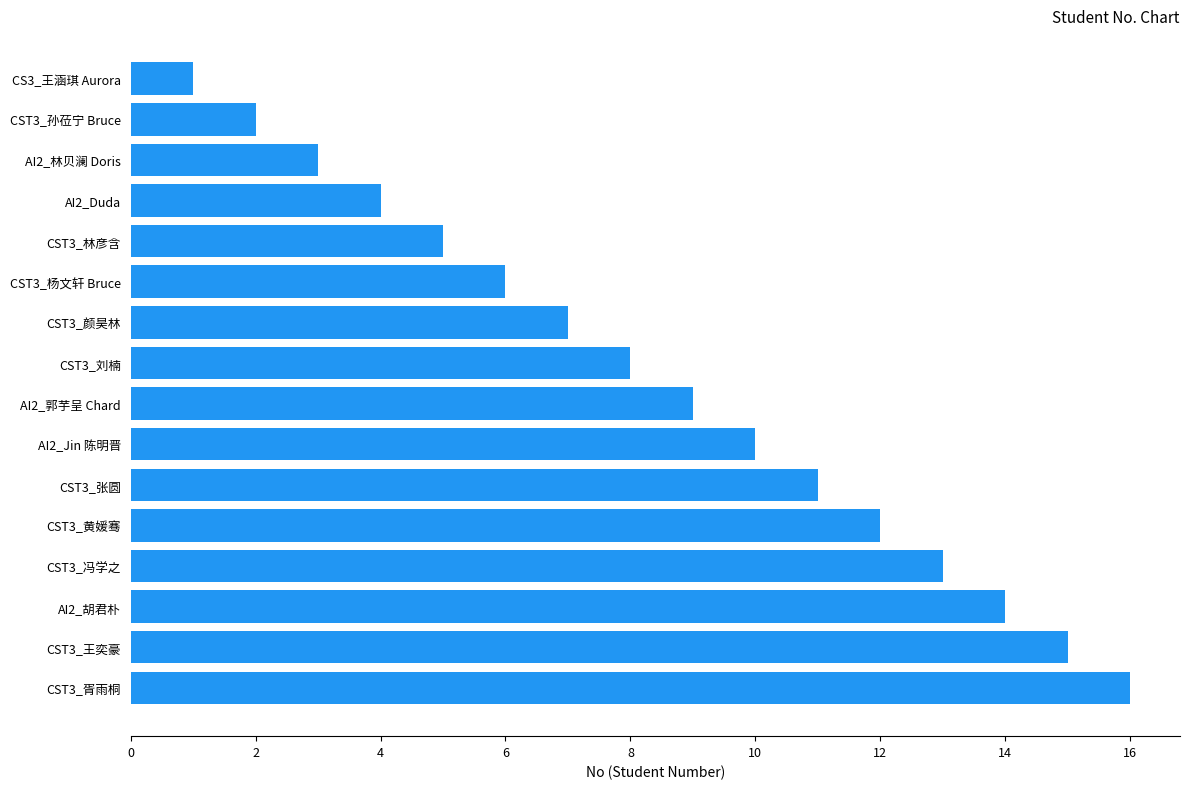

What is the difference between the maximum and minimum values?

15